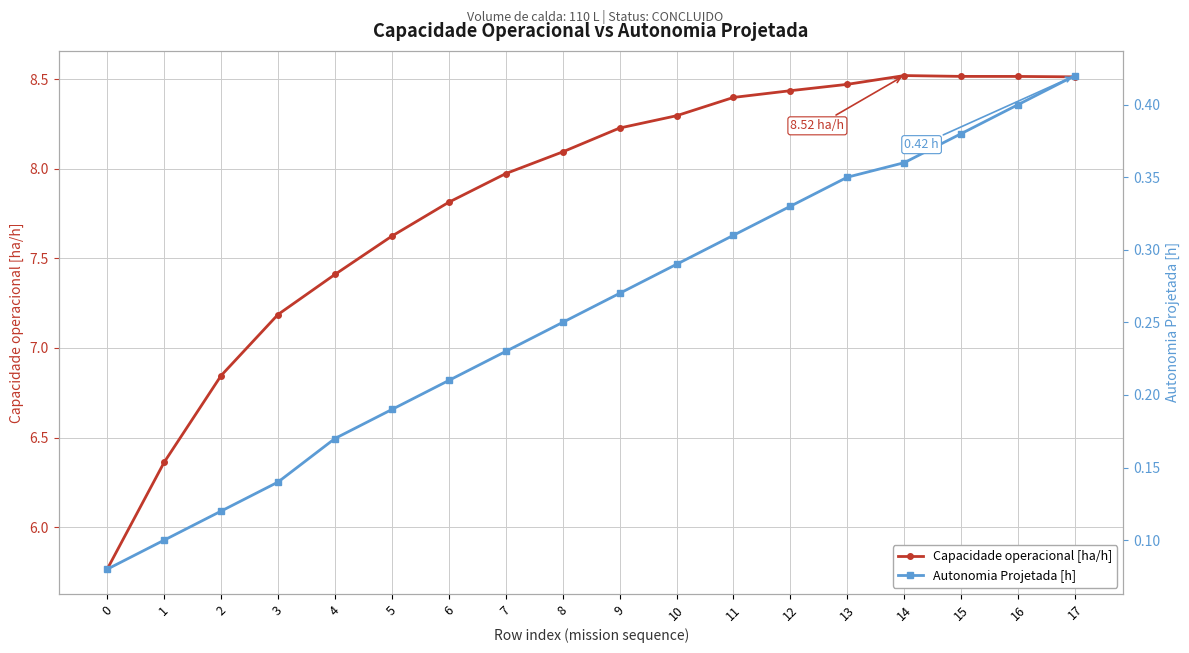

What is the value of the Capacidade operacional [ha/h] point at the 15th from the left?

8.5